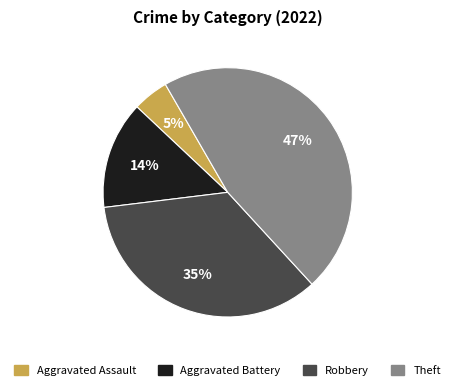

What is the ratio of the value at Aggravated Assault to the value at Theft?

0.1